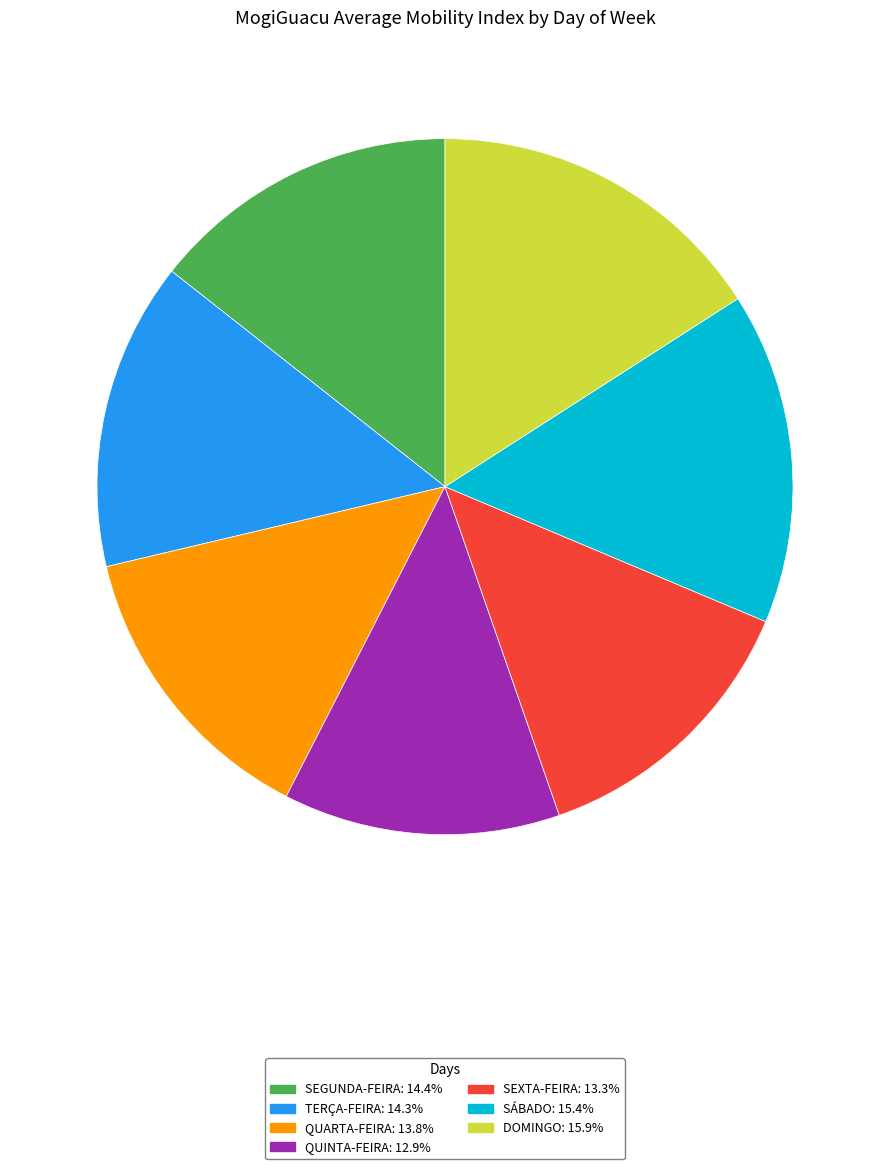

Does any single category account for the majority?

No